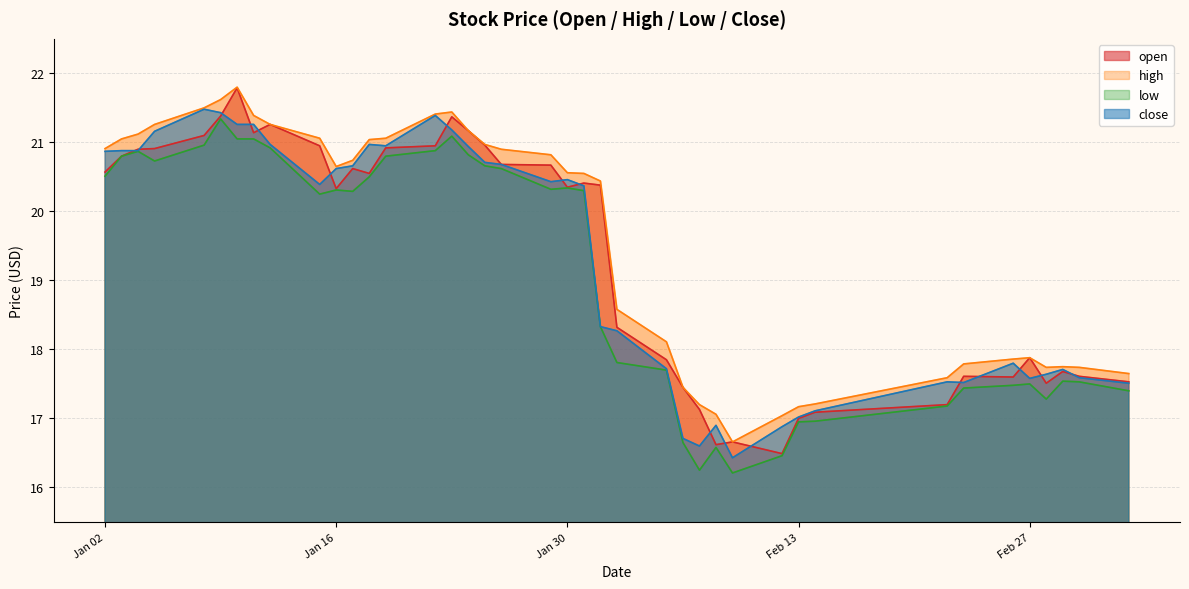

How many data points does each series have?

40